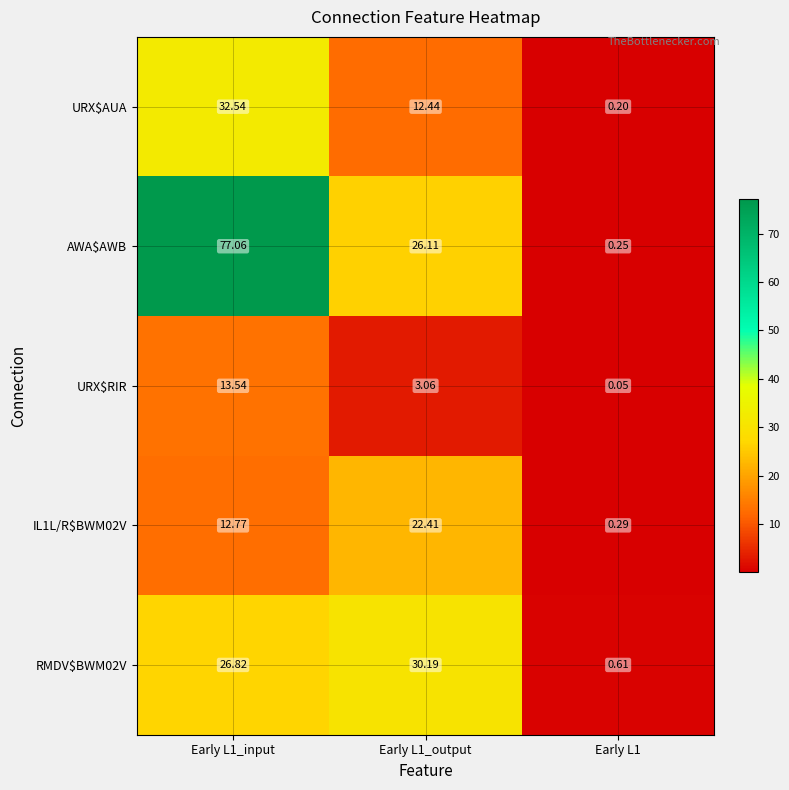

Which series has the largest range (max minus min)?

AWA$AWB